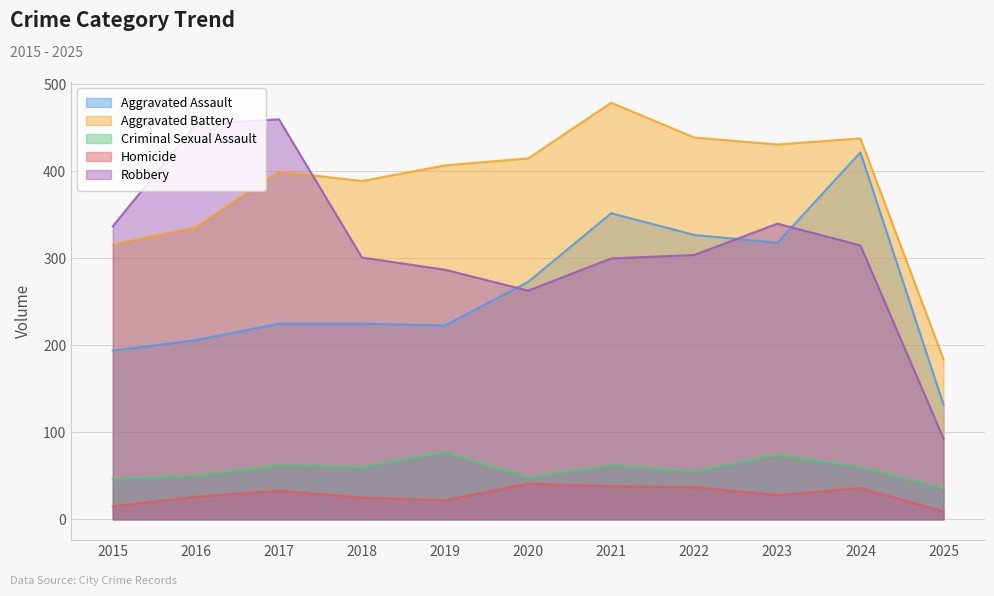

What is the difference between the Criminal Sexual Assault values at 2024 and 2020?

12